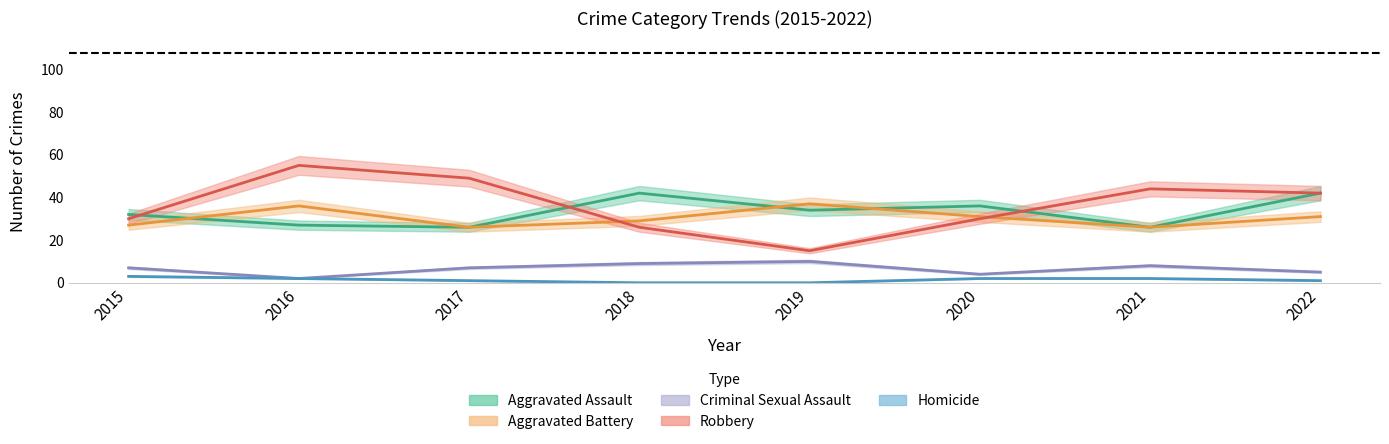

What is the difference between the highest and lowest values at 2019?

37